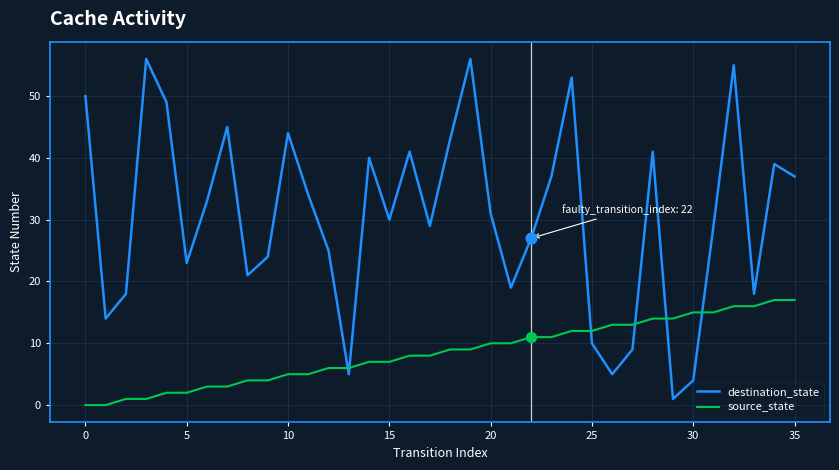

Which series has the widest spread of values?

destination_state